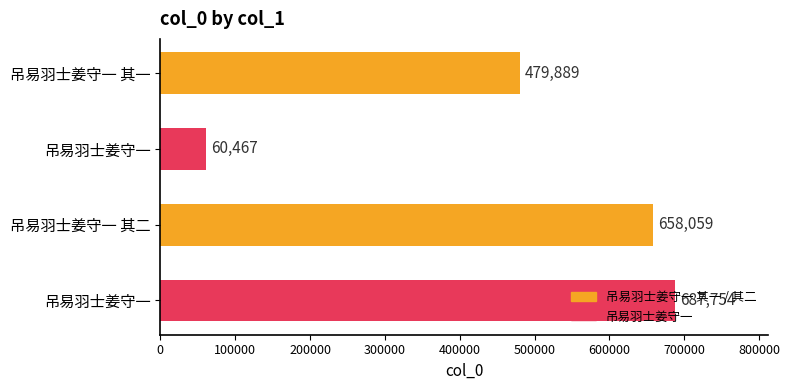

Are the bars horizontal?

Yes